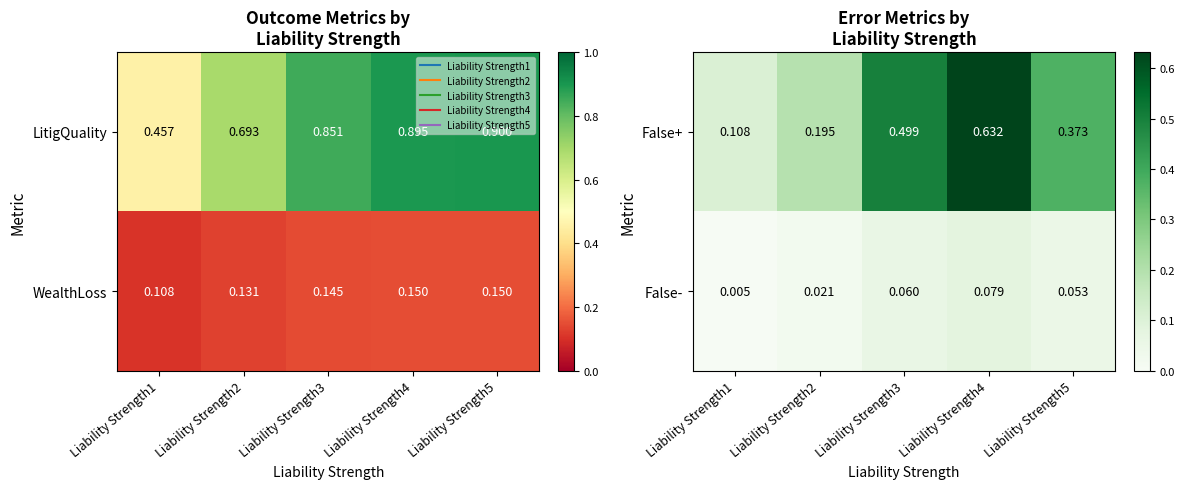

Is the value of False- at Liability Strength1 greater than the value of False+ at Liability Strength4?

No